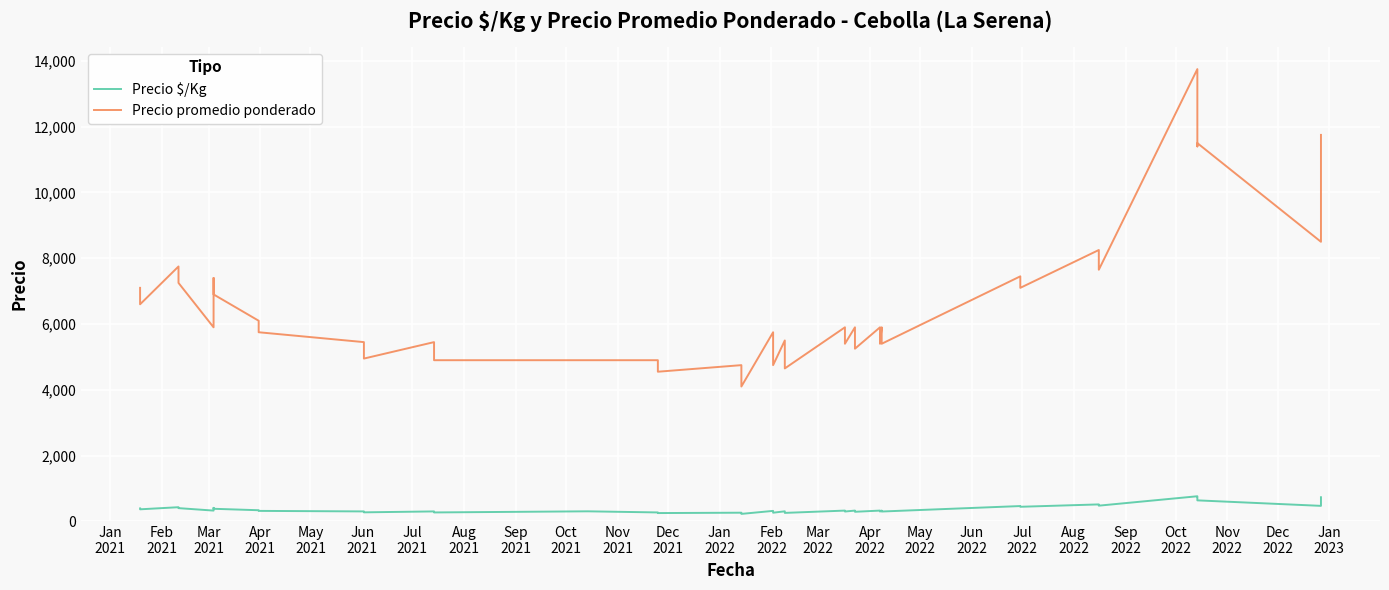

Is it true that Precio $/Kg equals 403 at Apr
2021?

True